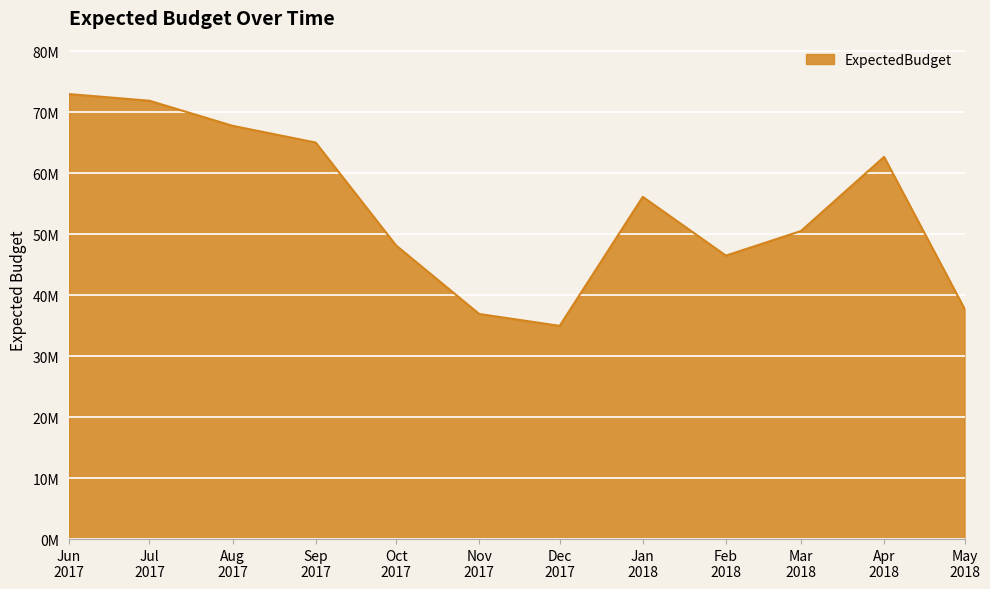

Reading left to right, transcribe all the data shown in this chart.

72963048.3	71867427.7	67758219.9	65013737.0	48136056.3	36904431.7	34961424.2	56114106.0	46478786.9	50511419.3	62666588.1	37769973.7